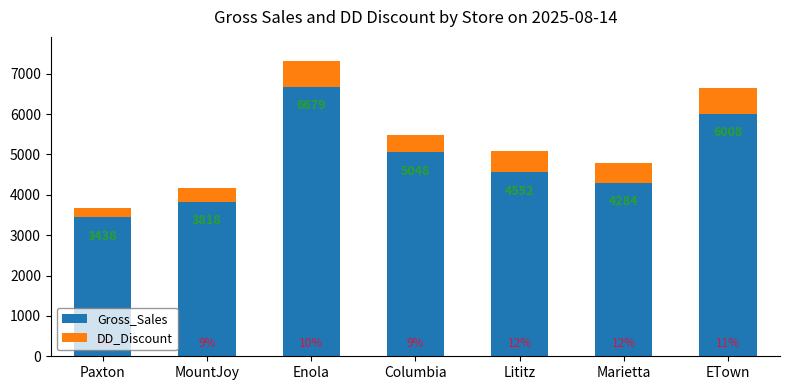

List the labels in order of Gross_Sales value, smallest first.

Paxton, MountJoy, Marietta, Lititz, Columbia, ETown, Enola